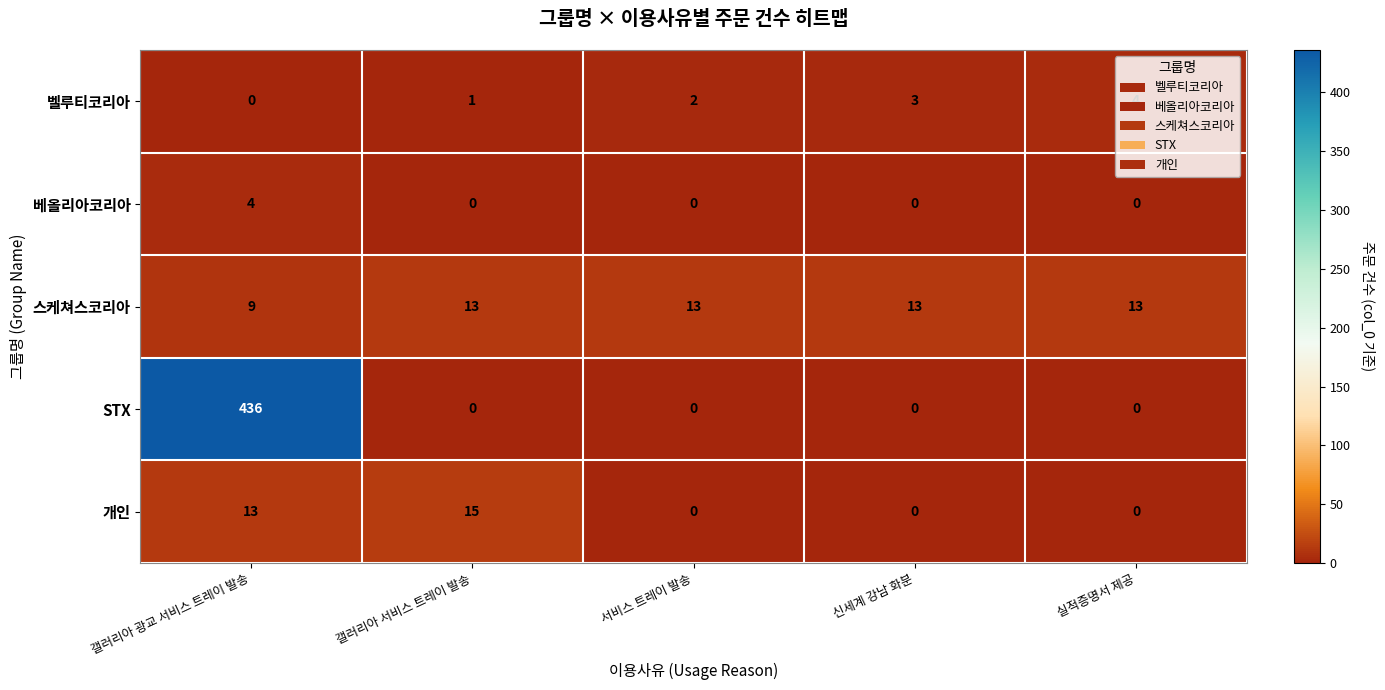

True or false: 개인 has a value of 5 at 갤러리아 광교 서비스 트레이 발송.

False